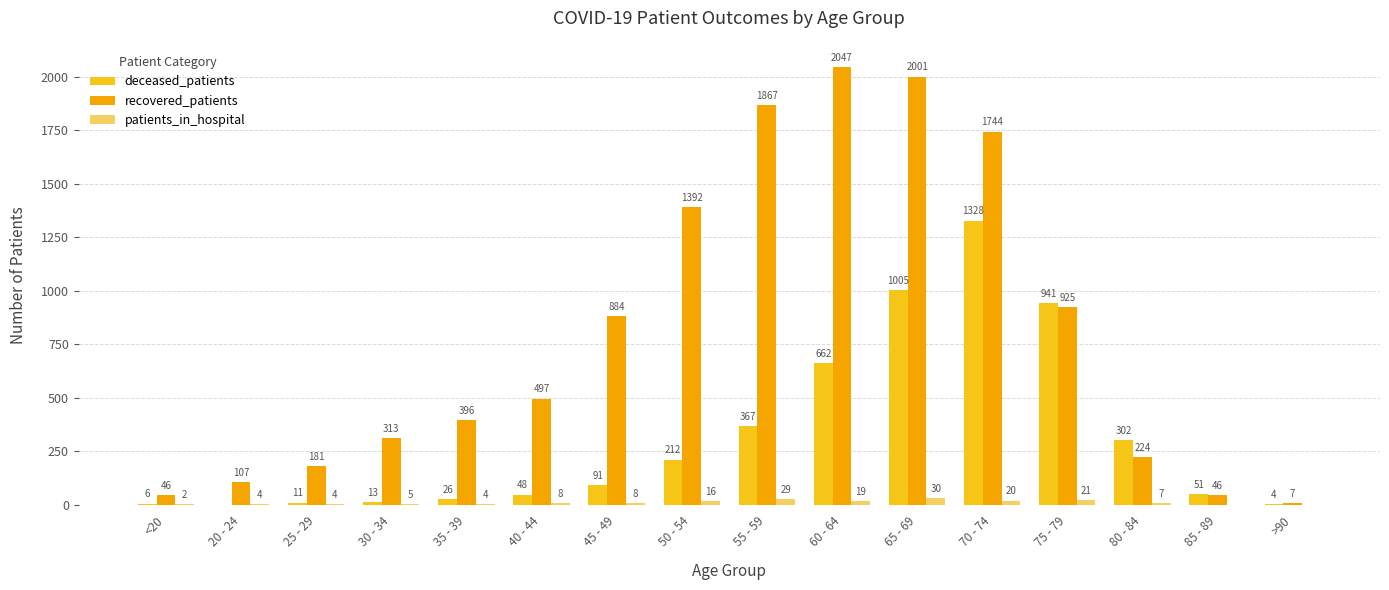

Does the chart contain stacked bars?

No